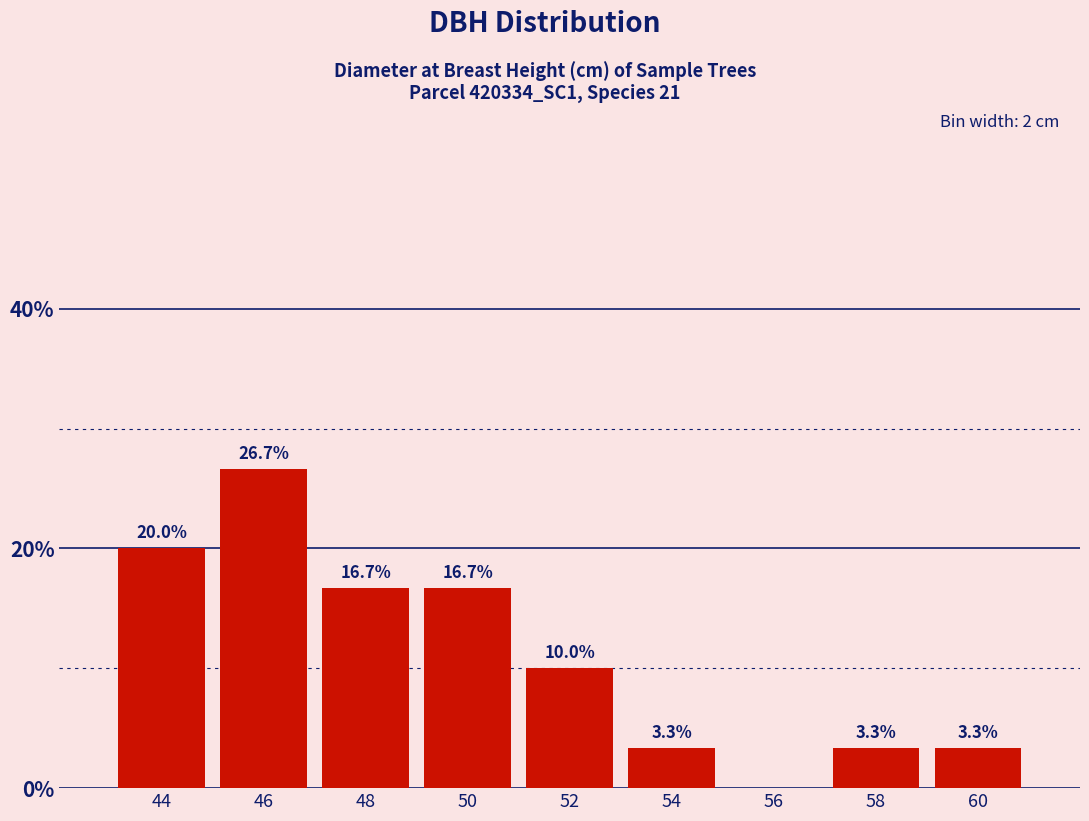

Reading left to right, transcribe all the data shown in this chart.

44=20.0	46=26.7	48=16.7	50=16.7	52=10.0	54=3.3	56=0.0	58=3.3	60=3.3